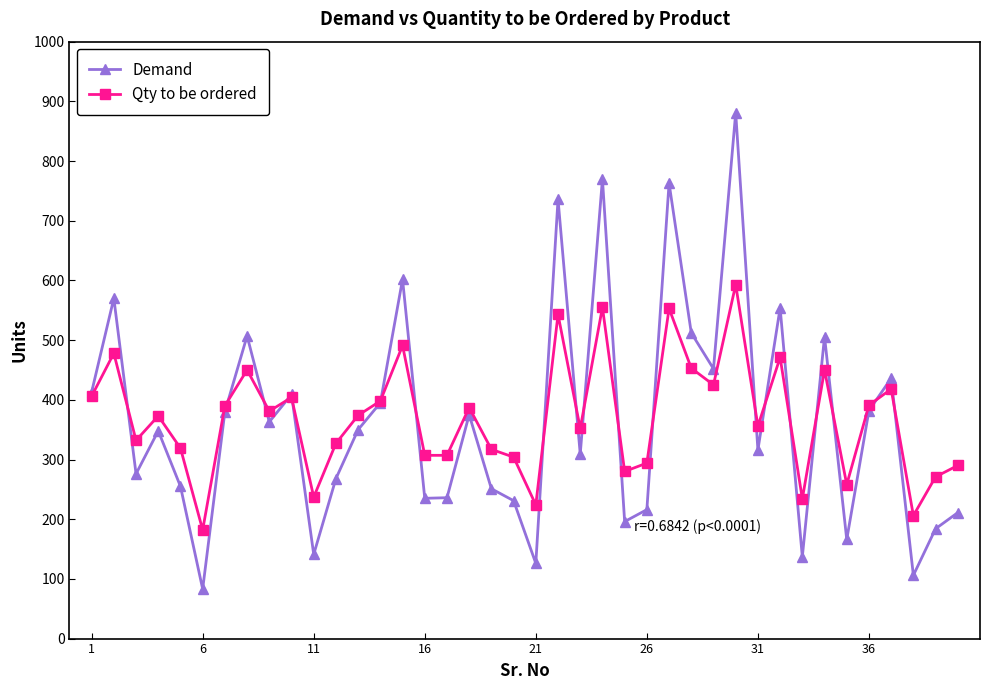

How many interior local peaks does the Demand series have?

13